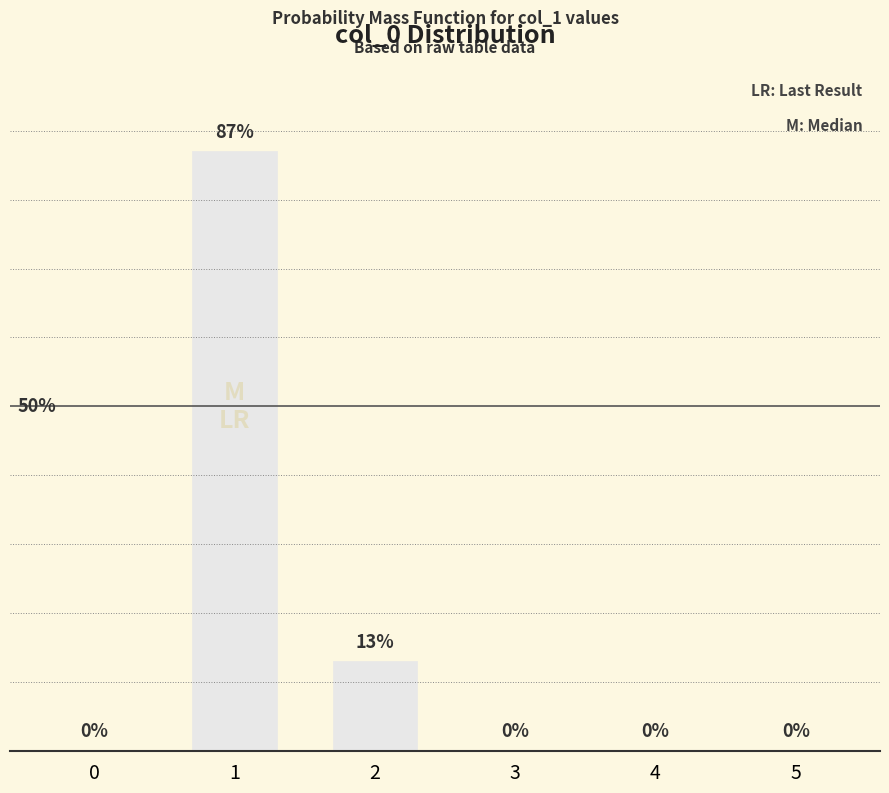

Reading left to right, list all the values displayed in this chart.

0=0	1=87	2=13	3=0	4=0	5=0